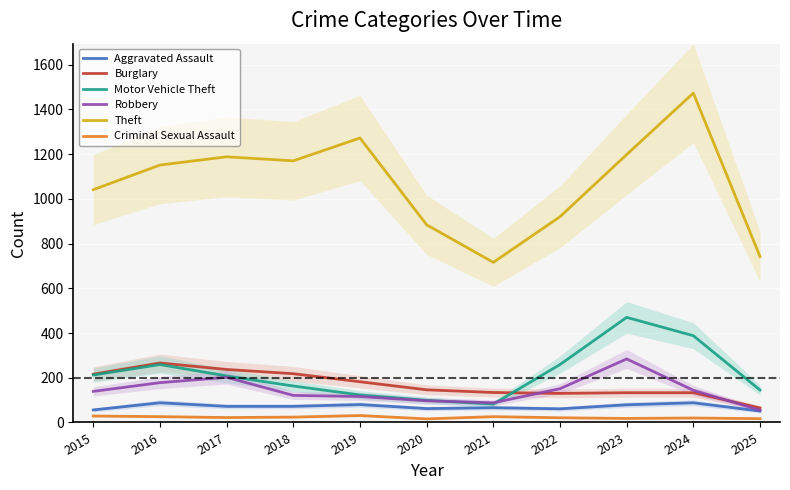

Is the value of Motor Vehicle Theft at 2020 greater than the value of Burglary at 2020?

No